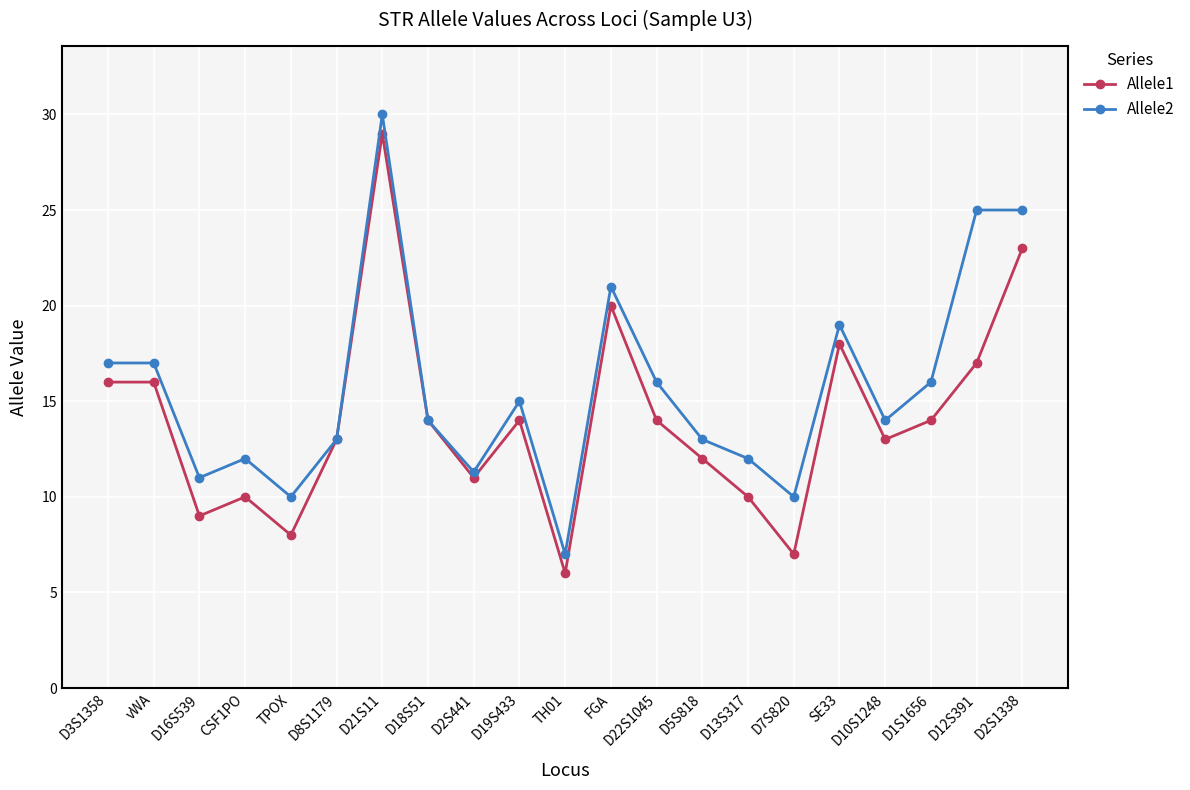

What is the sum of the Allele1 values at CSF1PO and D1S1656?

24.0